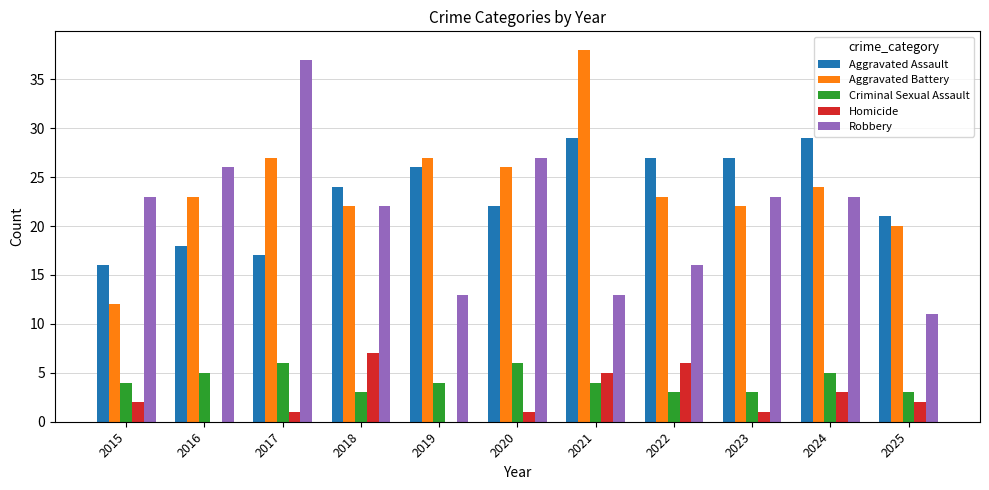

At which category does the chart reach its peak across all series?

2021